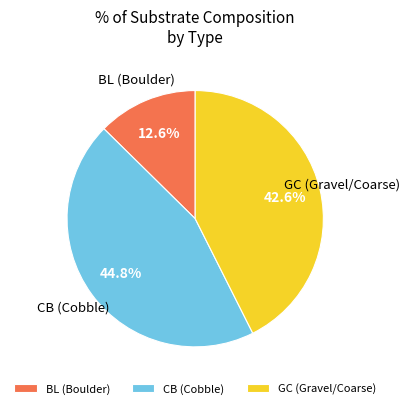

Is the sum of CB (Cobble) and BL (Boulder) greater than half?

Yes